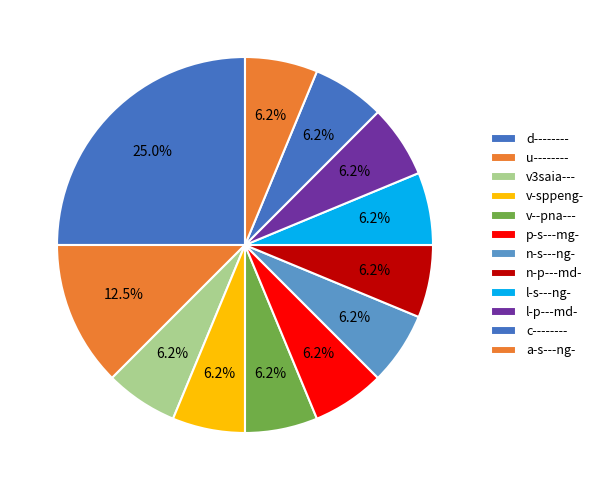

What is the total percentage of p-s---mg- and l-s---ng-?

12.5%